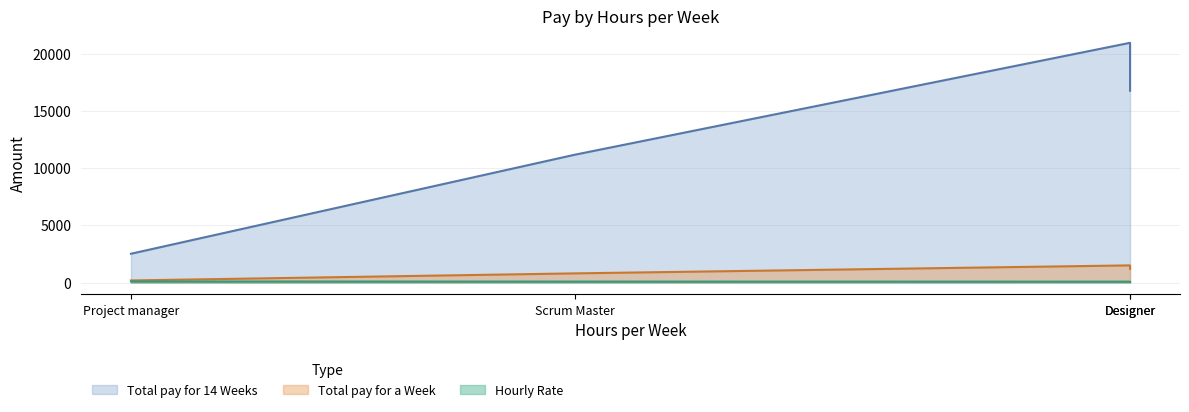

What is the sum of all Hourly Rate values?

305